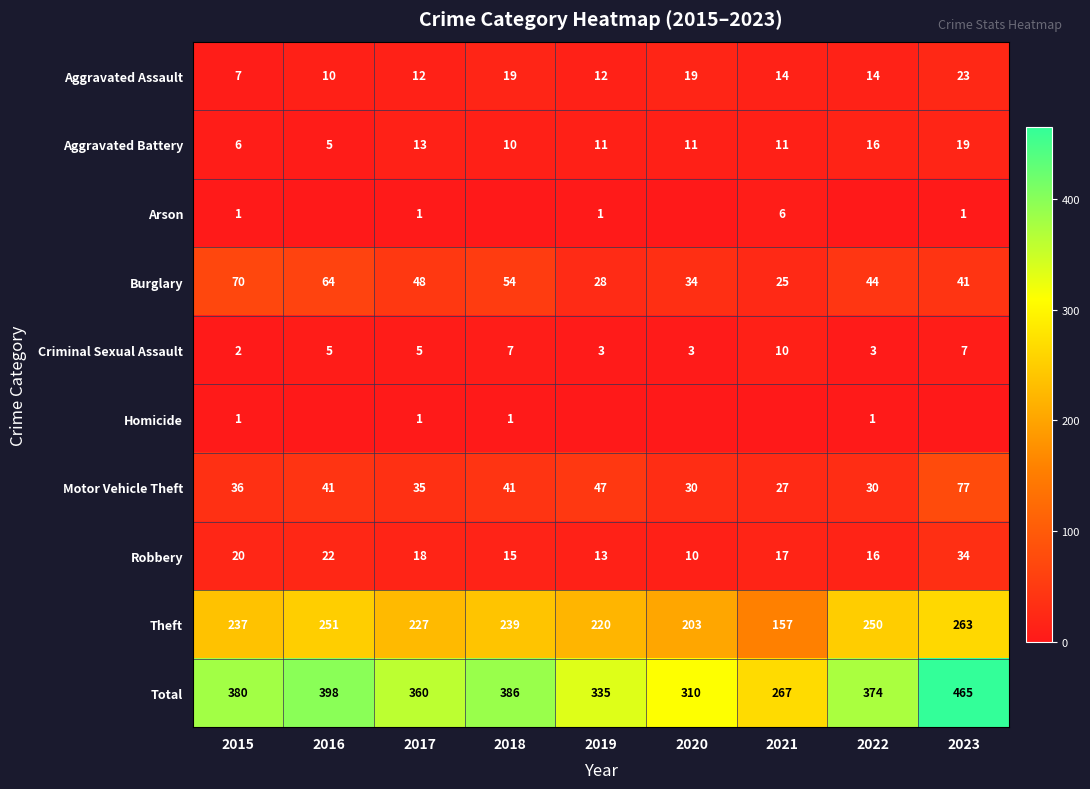

What is the sum of all Homicide values?

4